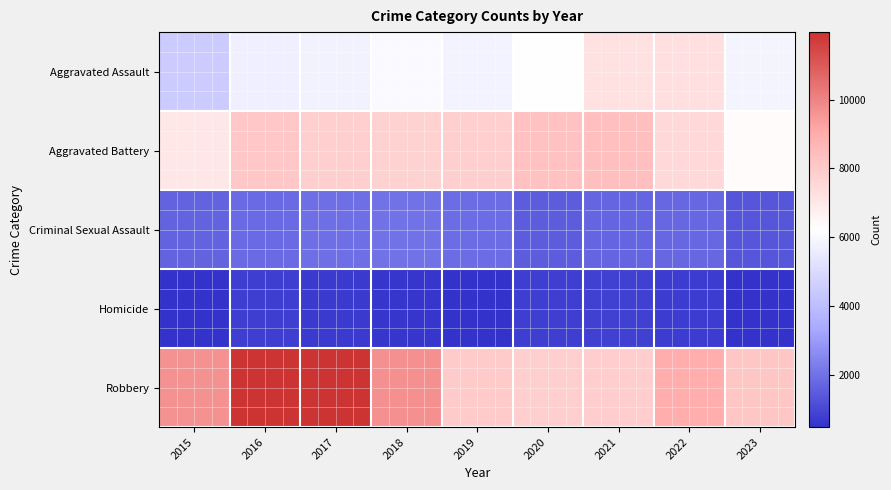

Reading left to right, what are all the values shown in this chart?

Aggravated Assault: 2015=4480	2016=5712	2017=5793	2018=6001	2019=5841	2020=6263	2021=7242	2022=7280	2023=5903
Aggravated Battery: 2015=7018	2016=8086	2017=7845	2018=7735	2019=7857	2020=8320	2021=8347	2022=7493	2023=6317
Criminal Sexual Assault: 2015=1683	2016=1836	2017=1961	2018=2009	2019=1900	2020=1474	2021=1703	2022=1776	2023=1368
Homicide: 2015=496	2016=786	2017=672	2018=589	2019=498	2020=787	2021=804	2022=719	2023=483
Robbery: 2015=9638	2016=11960	2017=11880	2018=9681	2019=7995	2020=7855	2021=7918	2022=8964	2023=8108